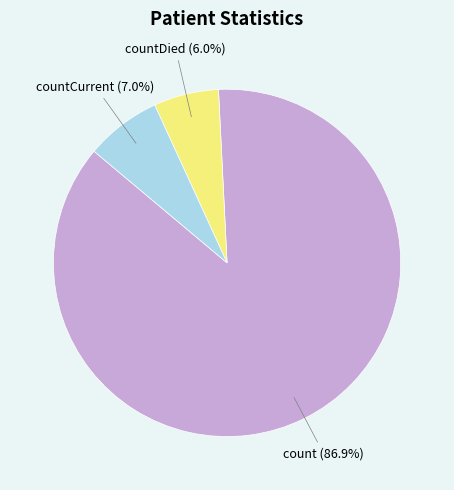

How many segments does this pie chart have?

3